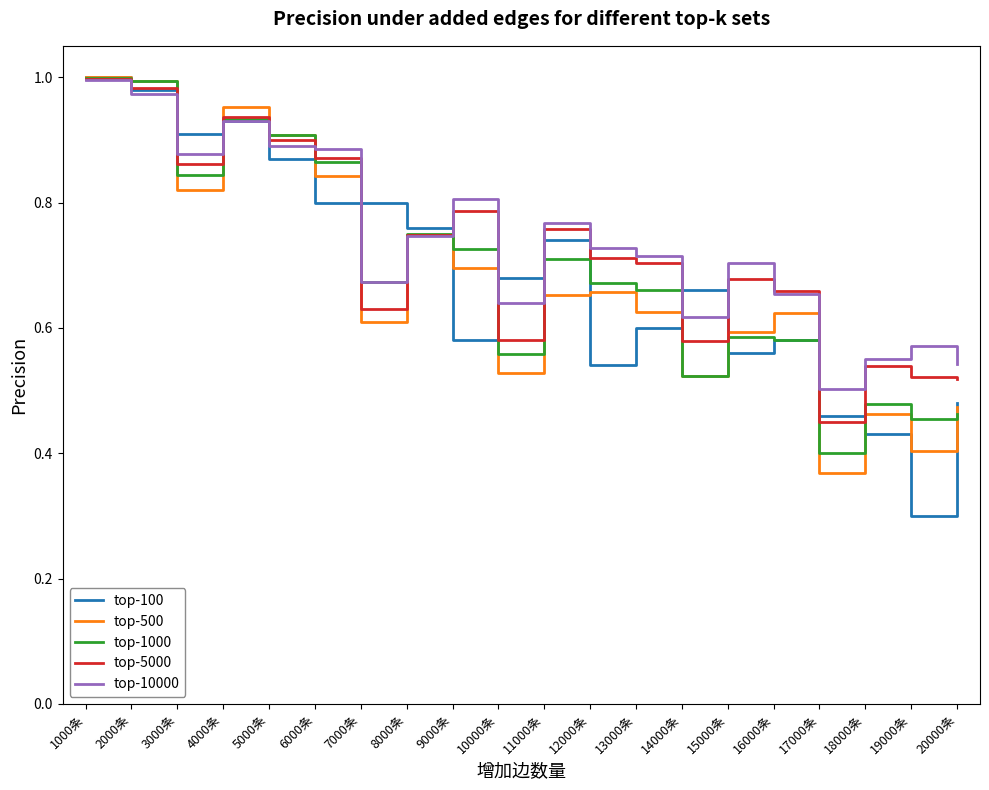

Which series changed the most between 6000条 and 10000条?

top-500